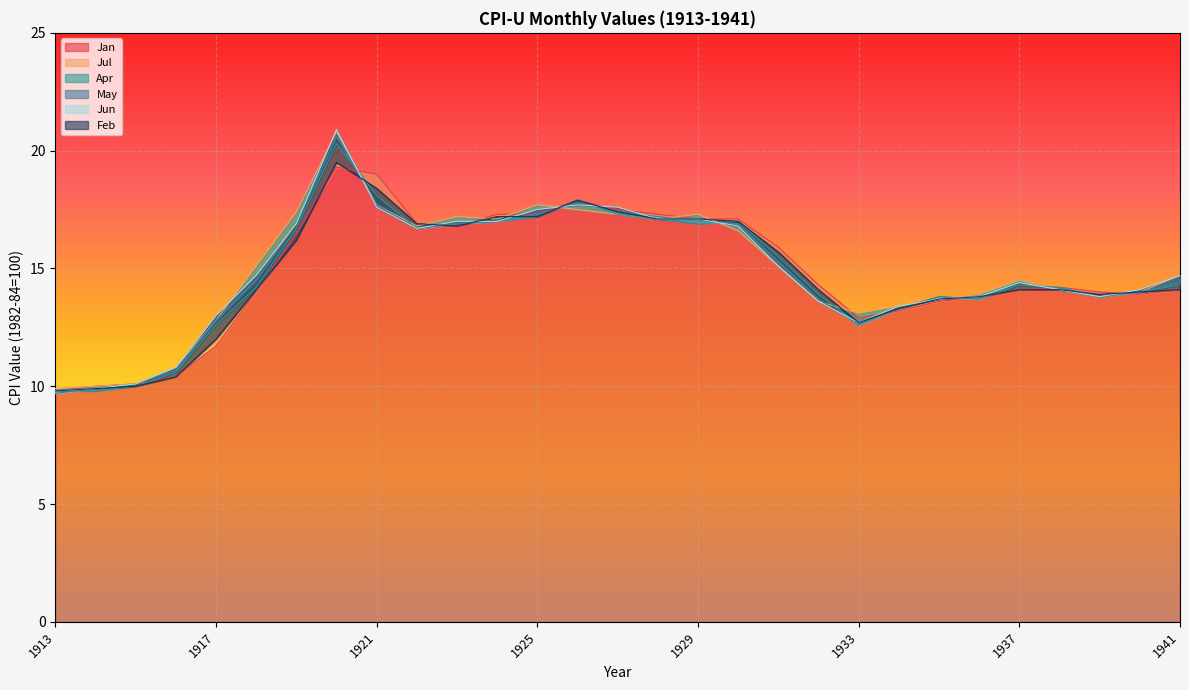

How many times do Feb and Jul cross each other?

7